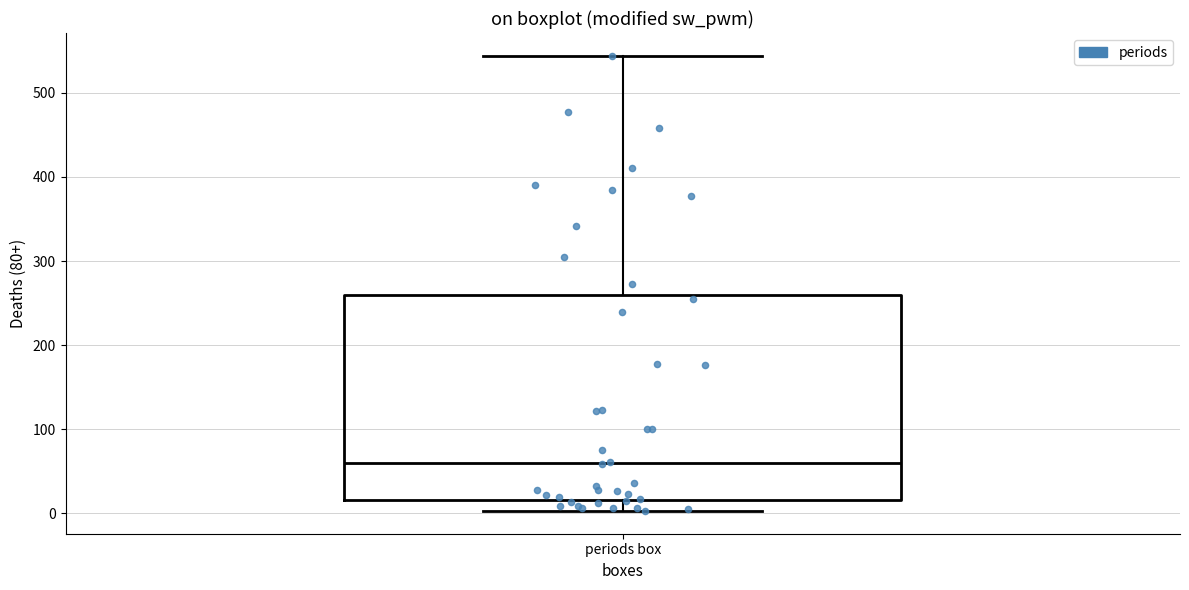

Where is the upper edge of the box for periods box on the y-axis? The values are not printed on the chart, so give them approximately, as read against the axis.

260